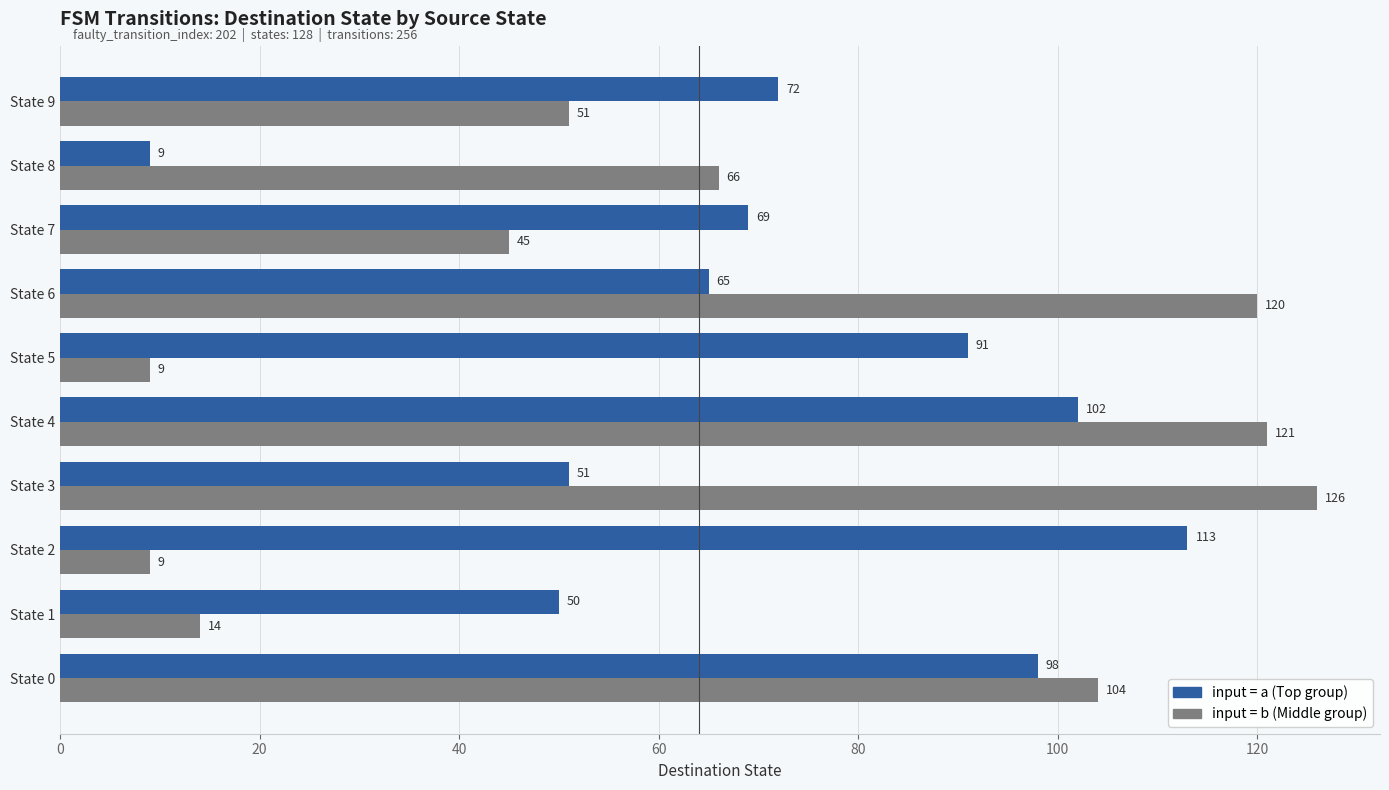

What is the spread (max minus min) of values at State 7?

24